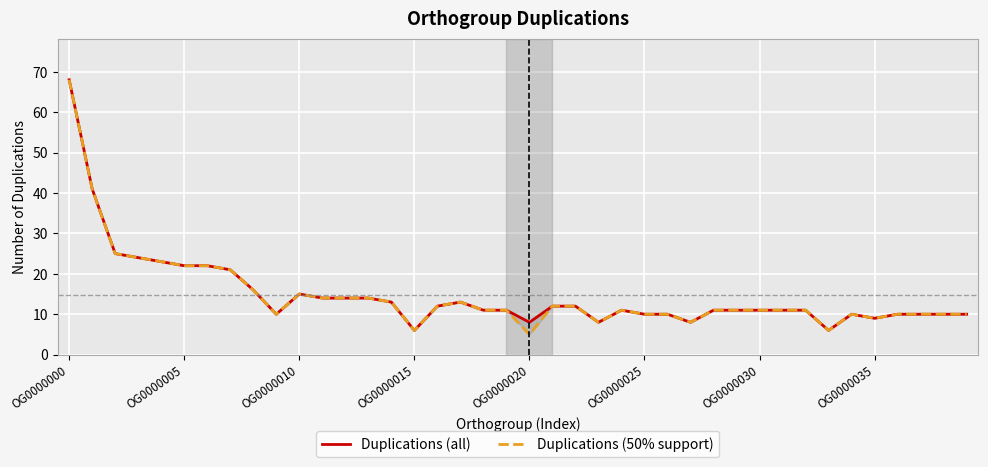

How many lines are shown in the chart?

2